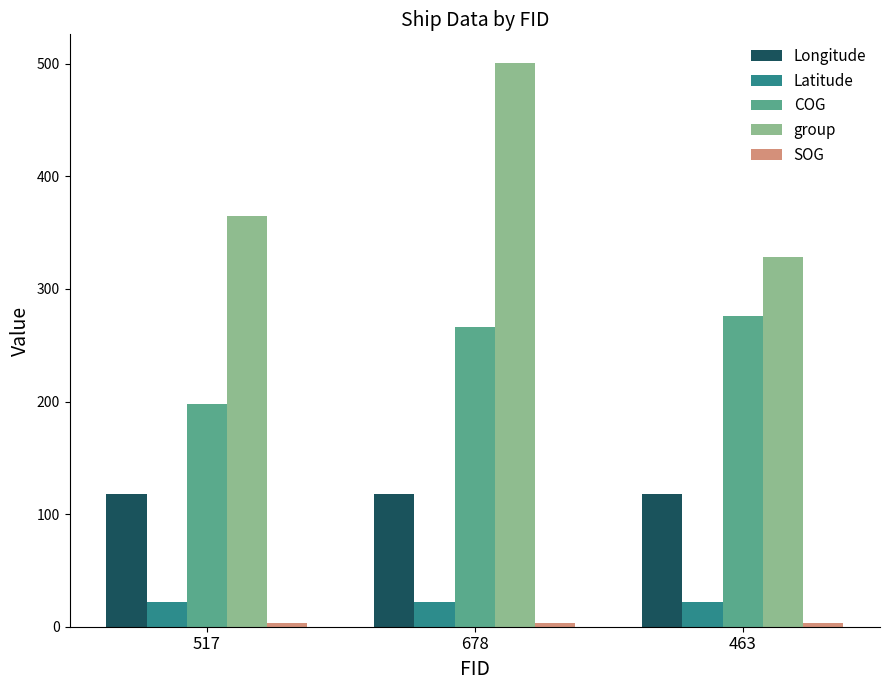

What is the difference between the maximum and minimum values in the Longitude series?

0.1